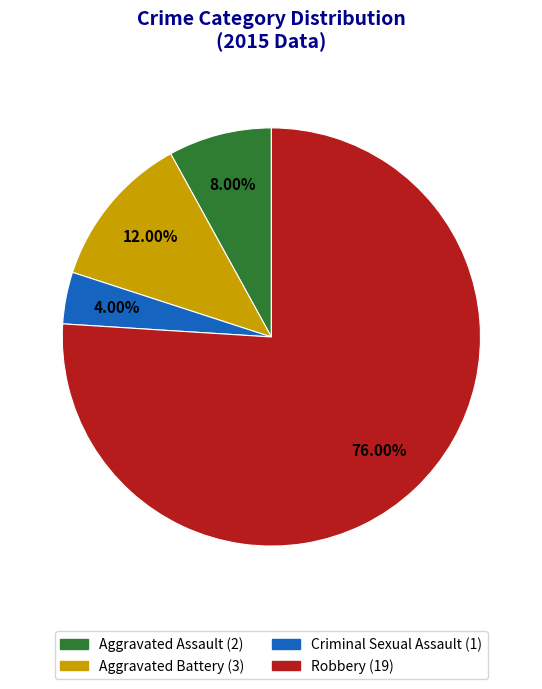

What is the total percentage of Robbery and Aggravated Battery?

88.0%